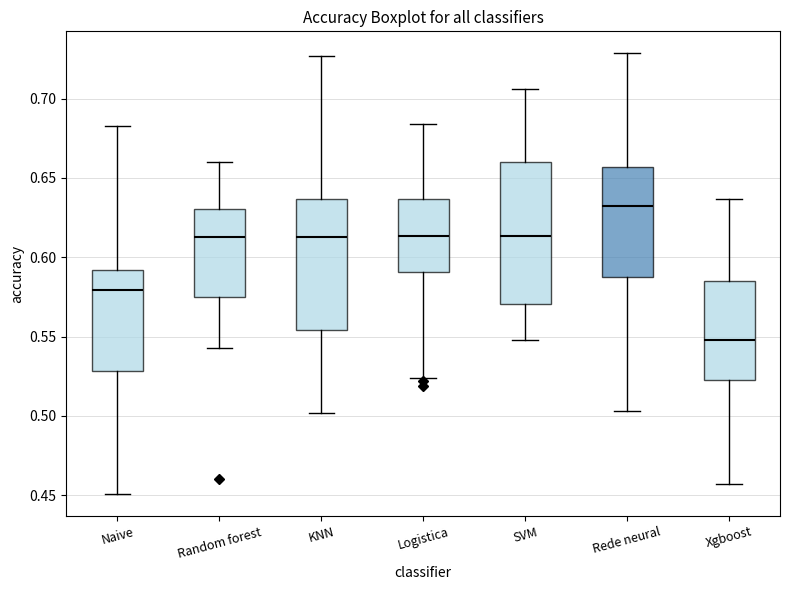

Where is the lower edge of the box for Xgboost on the y-axis? The values are not printed on the chart, so give them approximately, as read against the axis.

0.525